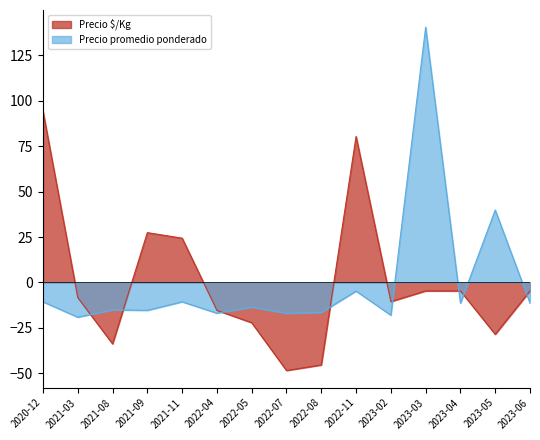

Reading left to right, transcribe all the data shown in this chart.

Precio $/Kg: 2020-12=94.2	2021-03=-8.3	2021-08=-33.8	2021-09=27.4	2021-11=24.4	2022-04=-15.3	2022-05=-22.1	2022-07=-48.4	2022-08=-45.4	2022-11=80.3	2023-02=-10.5	2023-03=-4.6	2023-04=-4.6	2023-05=-28.5	2023-06=-4.6
Precio promedio ponderado: 2020-12=-10.6	2021-03=-19.1	2021-08=-15.1	2021-09=-15.3	2021-11=-10.6	2022-04=-16.9	2022-05=-13.6	2022-07=-17.0	2022-08=-16.5	2022-11=-4.7	2023-02=-18.0	2023-03=140.4	2023-04=-11.4	2023-05=39.8	2023-06=-11.4